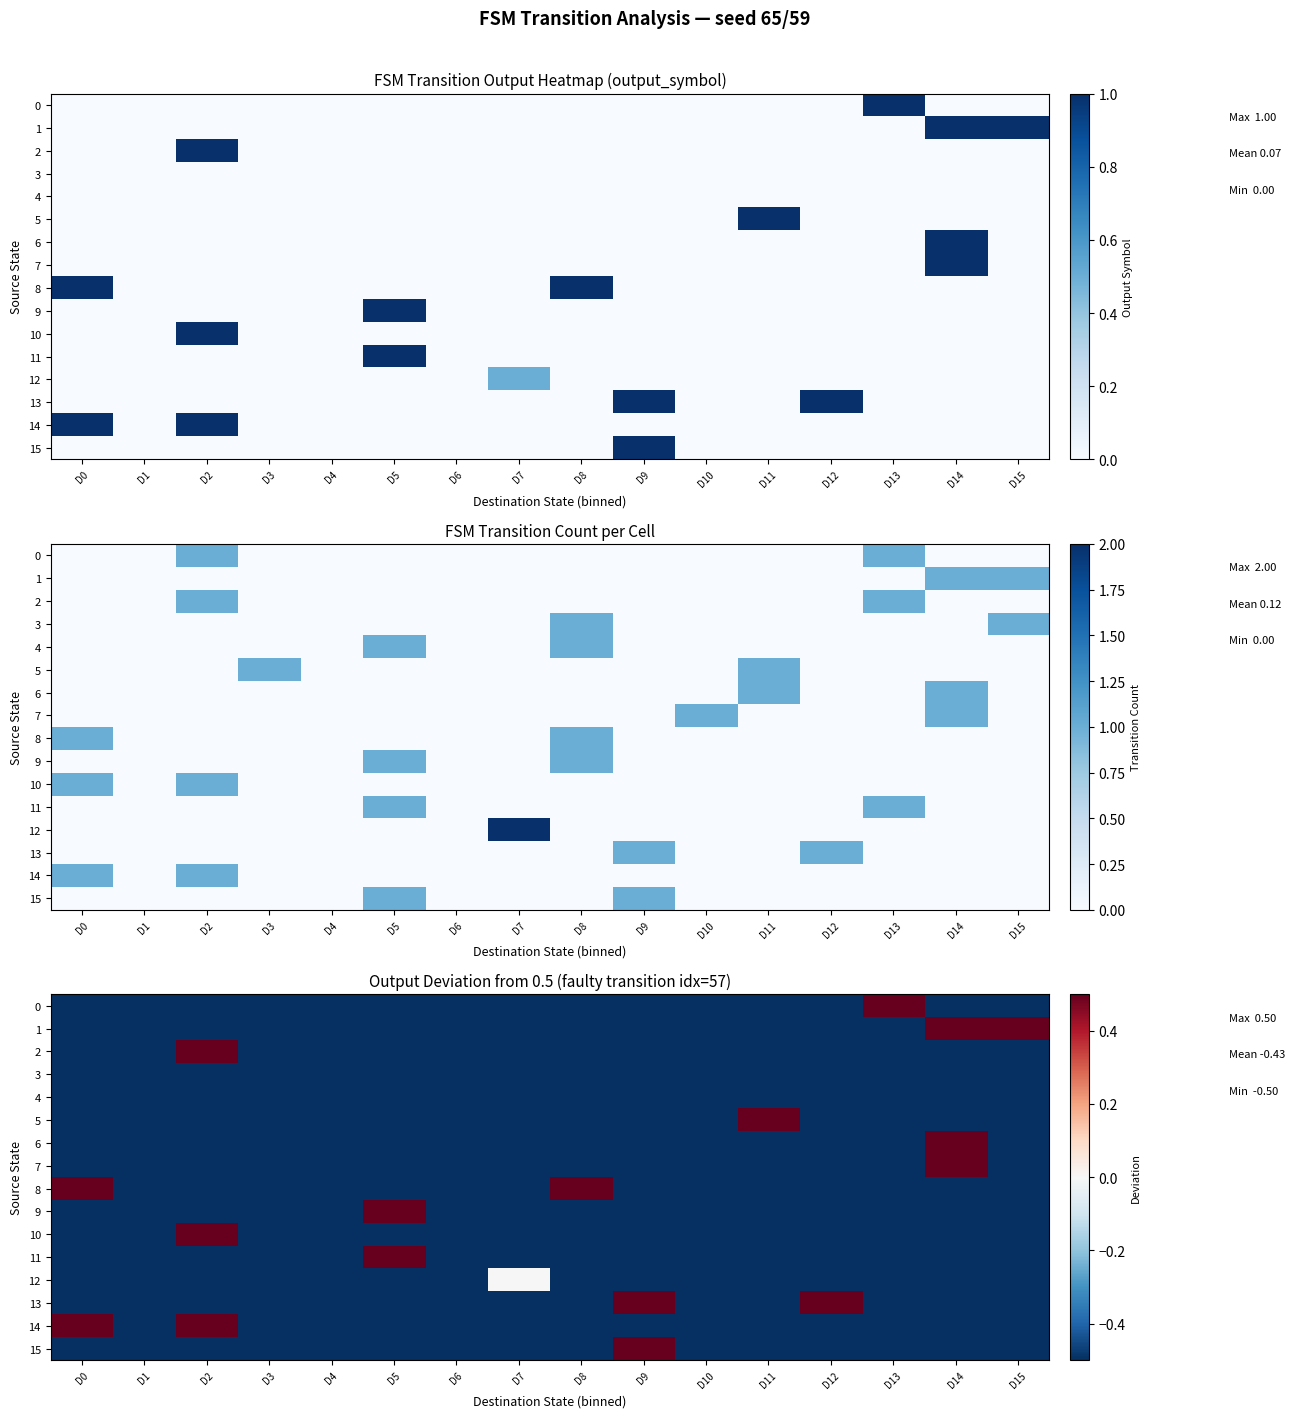

The value of 9 at D1 is -0.5. True or false?

True